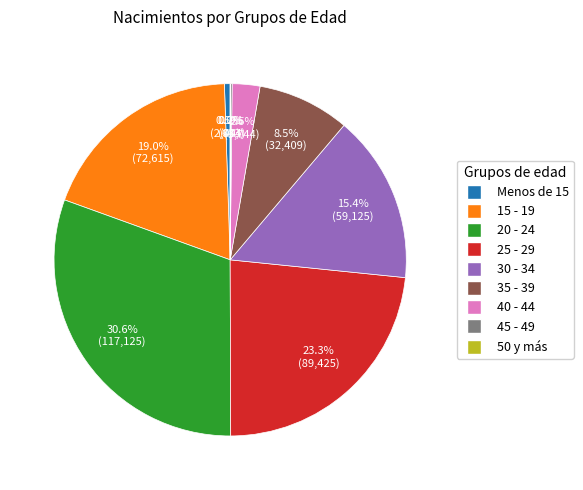

What percentage is the 25 - 29 slice, to the nearest percent?

23%